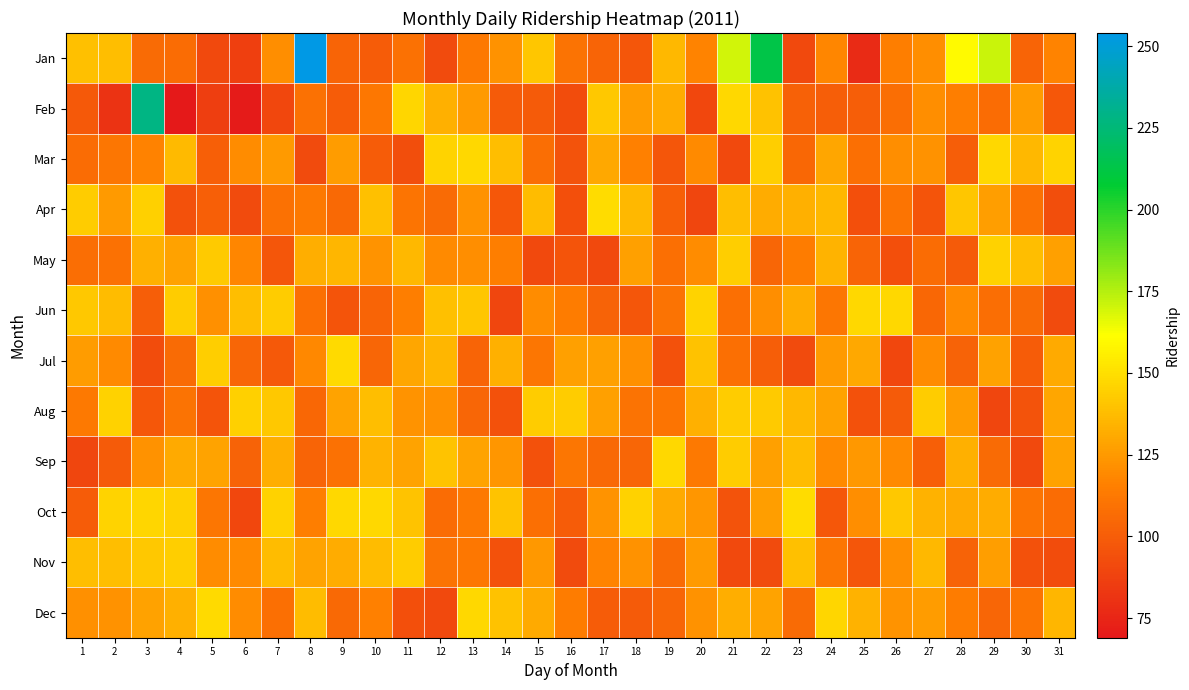

Reading left to right, transcribe all the data shown in this chart.

Jan: 1=139.0	2=138.0	3=106.0	4=107.0	5=91.0	6=87.0	7=121.0	8=254.0	9=103.0	10=100.0	11=109.0	12=92.0	13=113.0	14=122.0	15=141.0	16=110.0	17=103.0	18=97.0	19=136.0	20=117.0	21=170.0	22=213.0	23=91.0	24=118.0	25=77.0	26=115.0	27=121.0	28=160.0	29=171.0	30=103.0	31=117.0
Feb: 1=98.0	2=81.0	3=228.0	4=69.0	5=86.0	6=70.0	7=90.0	8=109.0	9=100.0	10=111.8	11=146.4	12=133.2	13=125.2	14=98.7	15=98.7	16=92.8	17=141.3	18=125.4	19=131.8	20=90.6	21=147.5	22=139.3	23=102.1	24=100.2	25=100.3	26=107.6	27=120.8	28=115.2	29=106.8	30=126.0	31=97.7
Mar: 1=106.9	2=111.3	3=116.7	4=136.4	5=101.3	6=120.2	7=124.9	8=92.1	9=125.8	10=99.6	11=93.2	12=146.3	13=147.3	14=137.8	15=107.6	16=95.2	17=130.4	18=115.7	19=96.6	20=119.0	21=91.4	22=143.9	23=104.9	24=129.1	25=108.0	26=120.5	27=122.1	28=100.4	29=147.5	30=135.8	31=145.7
Apr: 1=143.0	2=125.2	3=144.6	4=94.6	5=101.1	6=92.0	7=108.8	8=112.6	9=105.6	10=139.0	11=110.7	12=106.2	13=121.9	14=97.8	15=137.5	16=93.8	17=148.5	18=135.7	19=101.2	20=89.7	21=138.3	22=131.7	23=133.1	24=135.6	25=93.8	26=110.8	27=96.3	28=141.1	29=126.7	30=109.2	31=93.1
May: 1=108.0	2=108.8	3=133.1	4=127.6	5=142.6	6=117.7	7=96.5	8=132.1	9=135.0	10=123.0	11=135.6	12=119.0	13=120.7	14=115.0	15=90.9	16=95.8	17=91.2	18=127.5	19=108.2	20=119.8	21=143.8	22=104.3	23=113.9	24=134.7	25=103.1	26=93.9	27=106.7	28=99.0	29=145.1	30=137.8	31=127.3
Jun: 1=141.6	2=137.5	3=100.5	4=142.9	5=121.7	6=137.8	7=143.1	8=108.4	9=95.9	10=103.0	11=115.0	12=138.4	13=141.0	14=89.7	15=120.0	16=114.4	17=102.7	18=96.5	19=109.6	20=145.9	21=108.7	22=120.5	23=131.5	24=111.1	25=147.6	26=147.1	27=104.4	28=119.2	29=107.4	30=106.4	31=91.5
Jul: 1=125.9	2=119.5	3=92.4	4=106.0	5=143.8	6=103.7	7=98.0	8=118.7	9=148.5	10=103.8	11=129.7	12=135.0	13=103.6	14=133.0	15=111.4	16=127.3	17=127.3	18=121.5	19=94.7	20=139.4	21=108.6	22=100.5	23=91.8	24=124.8	25=130.0	26=90.3	27=120.1	28=102.9	29=128.0	30=99.8	31=130.8
Aug: 1=112.5	2=145.5	3=97.6	4=109.8	5=96.1	6=144.8	7=142.0	8=104.8	9=128.9	10=138.4	11=122.6	12=121.1	13=103.8	14=94.9	15=143.2	16=143.4	17=127.3	18=109.7	19=110.3	20=132.9	21=143.2	22=142.6	23=136.1	24=127.8	25=94.4	26=99.0	27=143.2	28=125.7	29=89.9	30=95.4	31=129.1
Sep: 1=89.6	2=99.0	3=122.2	4=130.8	5=128.4	6=102.8	7=132.1	8=103.6	9=108.8	10=134.1	11=128.3	12=140.3	13=128.8	14=123.4	15=94.9	16=111.4	17=105.2	18=104.0	19=147.7	20=112.9	21=142.8	22=127.2	23=137.0	24=119.5	25=123.9	26=118.9	27=101.0	28=132.7	29=106.2	30=90.8	31=128.1
Oct: 1=100.0	2=145.8	3=146.6	4=144.2	5=111.5	6=90.3	7=145.0	8=115.0	9=147.3	10=147.1	11=140.5	12=107.0	13=112.4	14=140.4	15=108.3	16=99.5	17=122.7	18=145.5	19=131.1	20=123.5	21=95.2	22=126.2	23=148.7	24=97.7	25=120.4	26=142.0	27=133.8	28=131.1	29=131.5	30=110.9	31=106.9
Nov: 1=137.9	2=137.9	3=141.3	4=144.1	5=120.0	6=119.4	7=137.2	8=128.3	9=131.4	10=137.1	11=142.7	12=109.6	13=111.9	14=95.0	15=124.0	16=91.5	17=117.3	18=121.9	19=106.5	20=124.8	21=91.2	22=91.6	23=138.7	24=110.9	25=96.9	26=120.7	27=135.5	28=102.3	29=126.7	30=94.4	31=92.4
Dec: 1=121.2	2=121.8	3=127.6	4=132.9	5=147.9	6=120.3	7=108.7	8=137.0	9=105.6	10=115.7	11=94.0	12=90.8	13=147.1	14=139.5	15=131.1	16=113.9	17=99.7	18=98.7	19=104.3	20=122.3	21=132.2	22=128.9	23=106.1	24=146.6	25=133.6	26=122.6	27=126.0	28=114.5	29=104.2	30=110.7	31=134.8